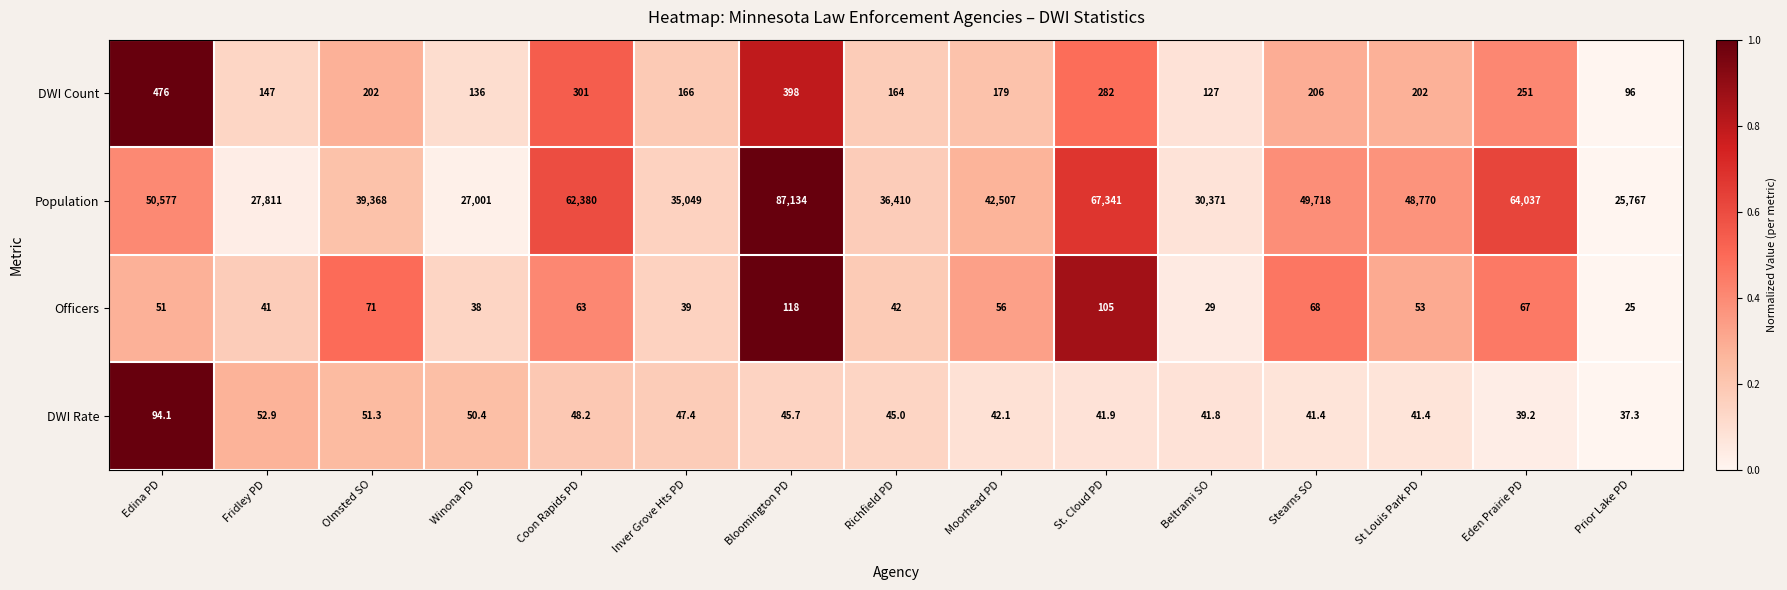

The value of Population at Inver Grove Hts PD is 18174.9. True or false?

False